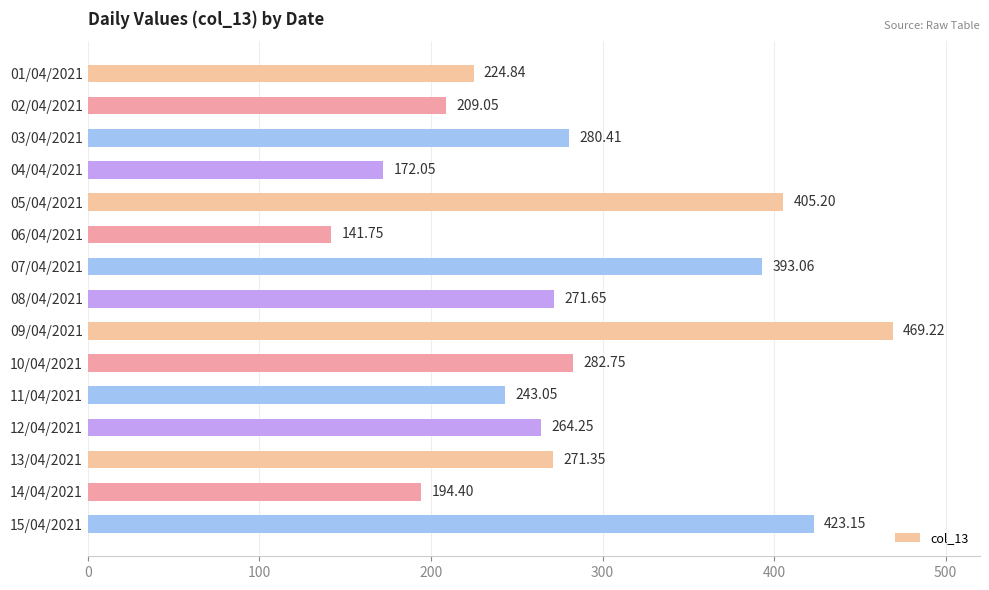

Where is the data nearest to the value 305?

10/04/2021